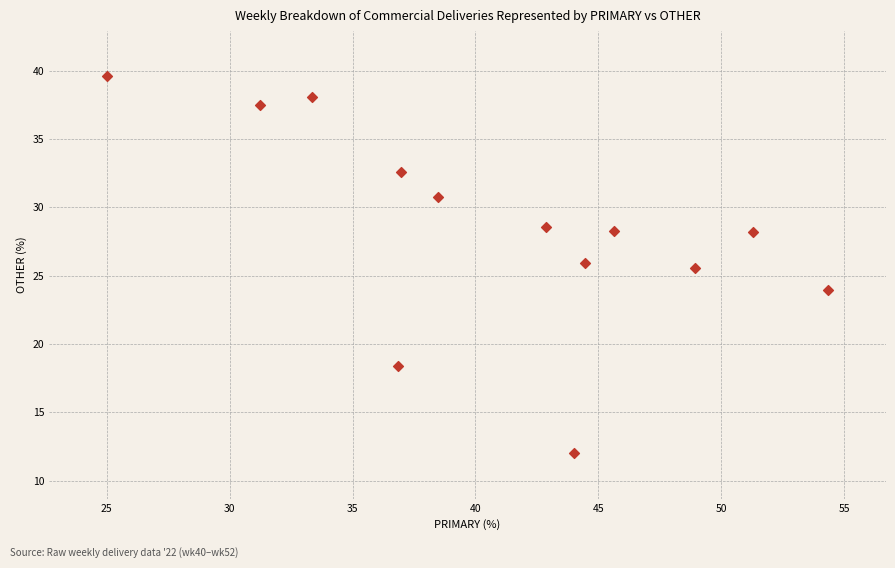

What is the range of Y values (max minus min)?

27.6